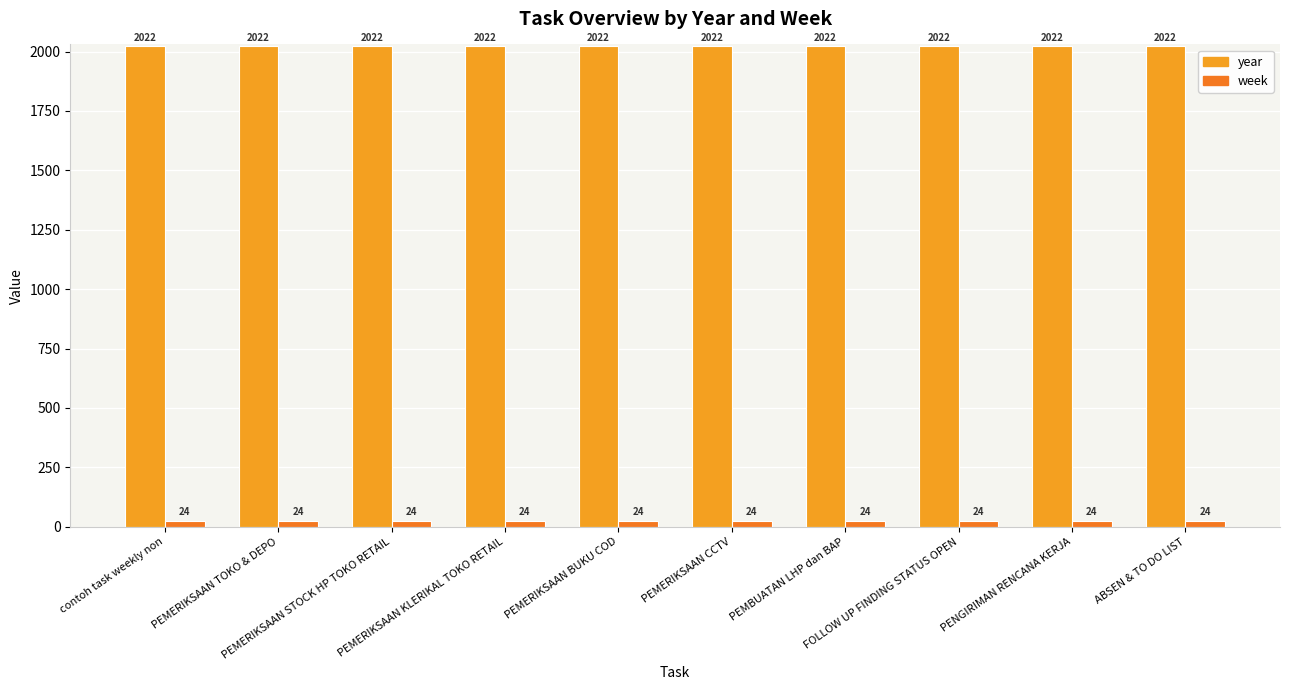

What value does the year series have at PEMBUATAN LHP dan BAP?

2022